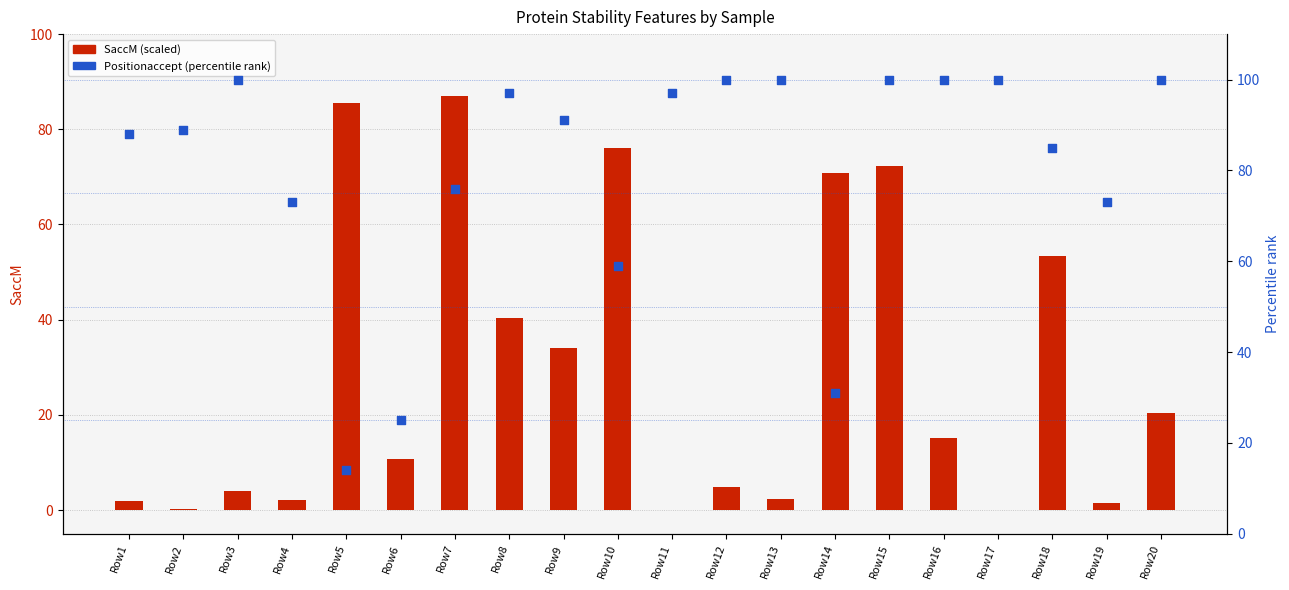

What are all the series names shown in the legend?

SaccM (scaled), Positionaccept (percentile)